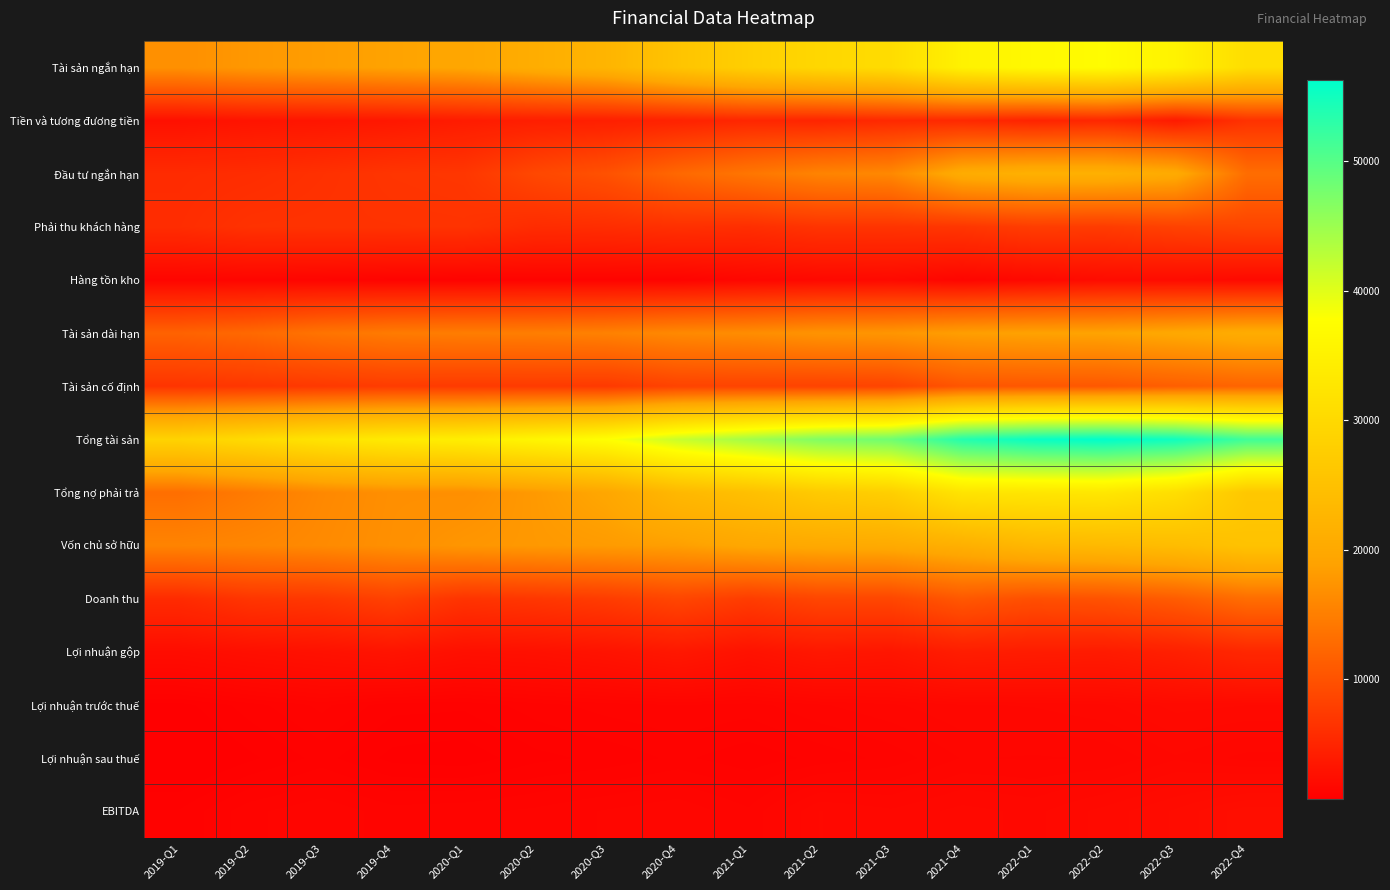

Which series has the largest range (max minus min)?

Tổng tài sản